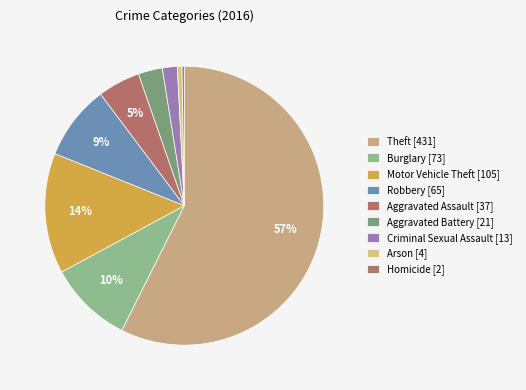

Which category has the smallest portion of the pie?

Homicide